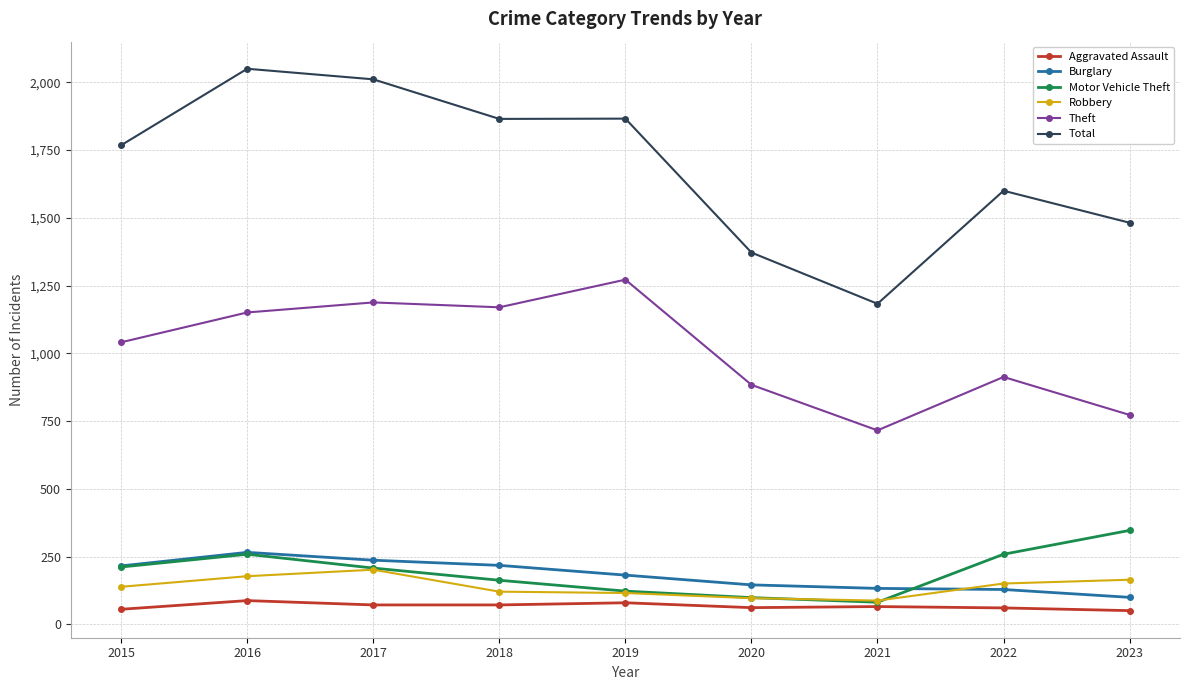

Which series has the widest spread of values?

Total